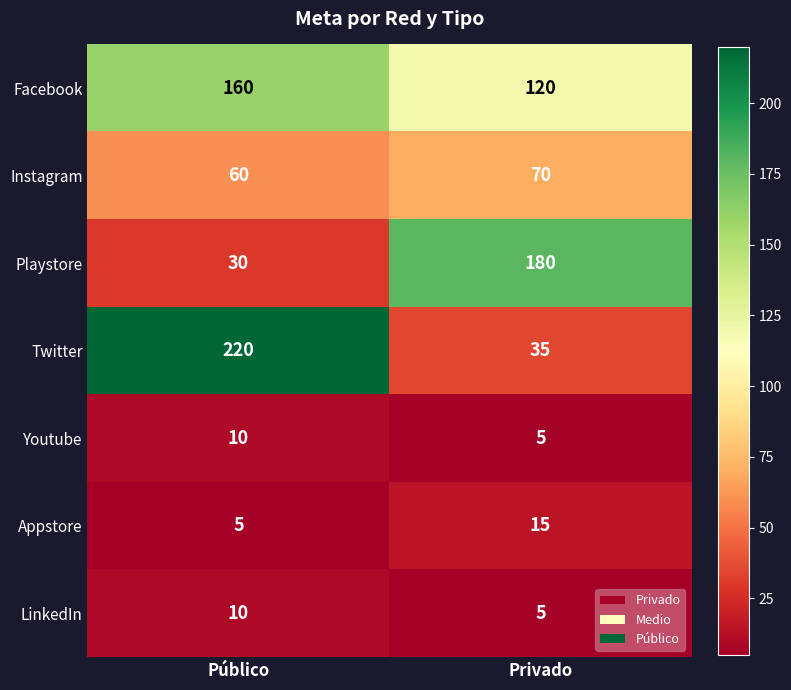

What is the sum of all Playstore values?

210